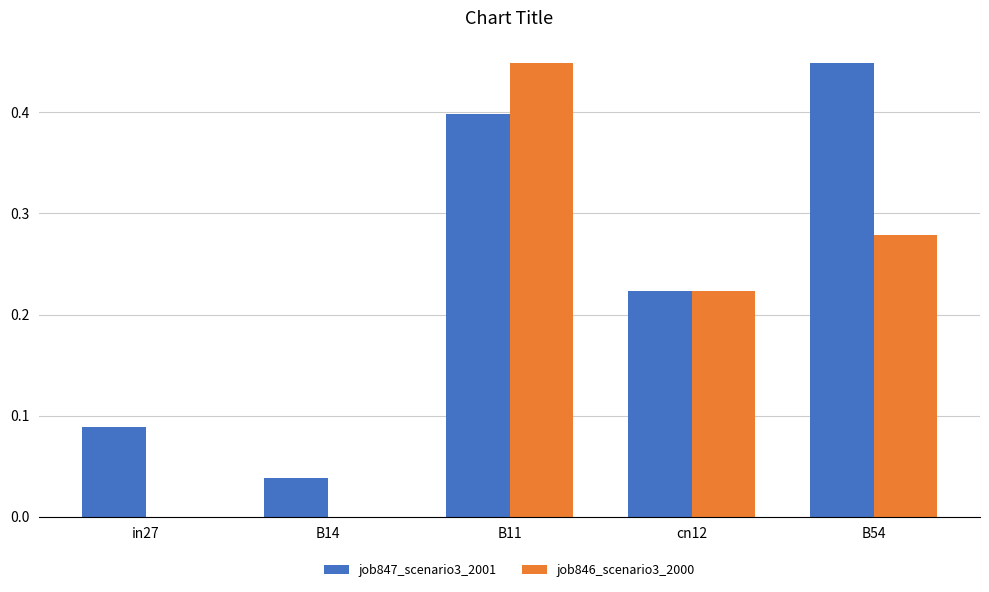

Which series has the largest total across all categories?

job847_scenario3_2001